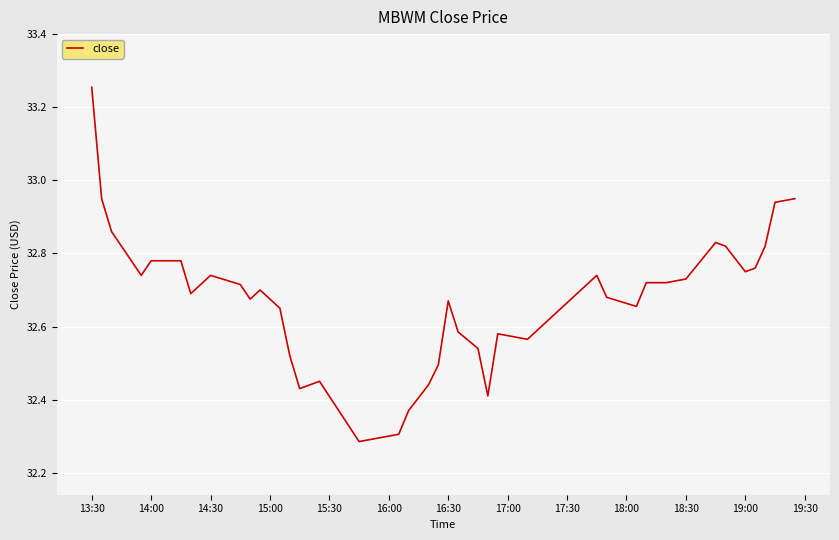

What is the difference between the maximum and minimum values?

1.0